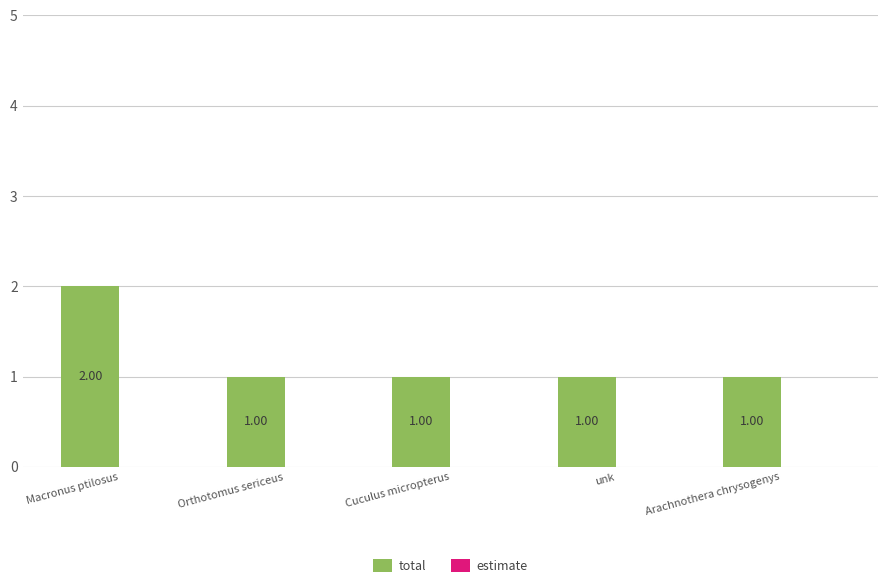

Which label corresponds to the largest value in the chart?

Macronus ptilosus